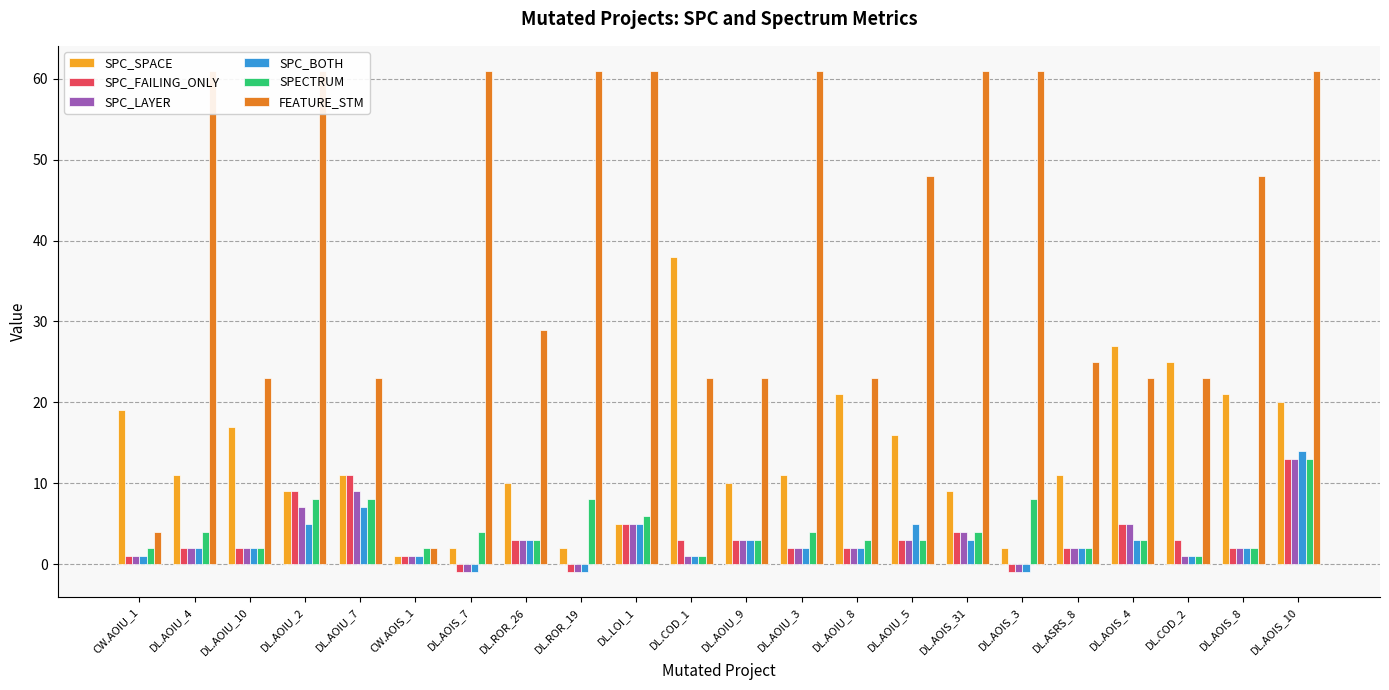

What is the total value across all series at DL.AOIU_2?

99